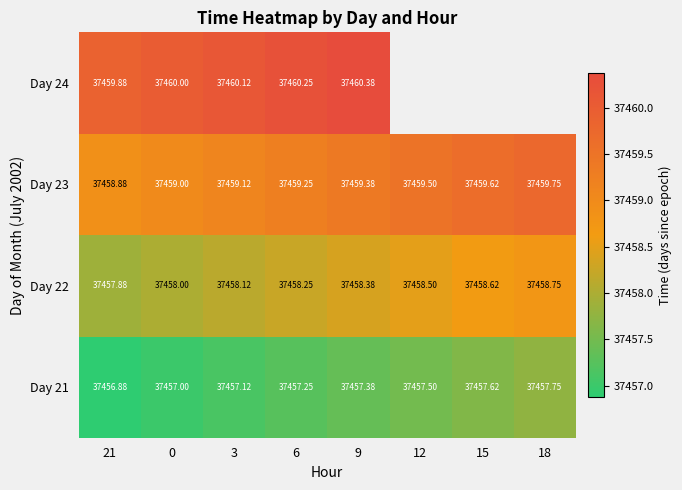

The value of Day 23 at 12 is 12845.4. True or false?

False